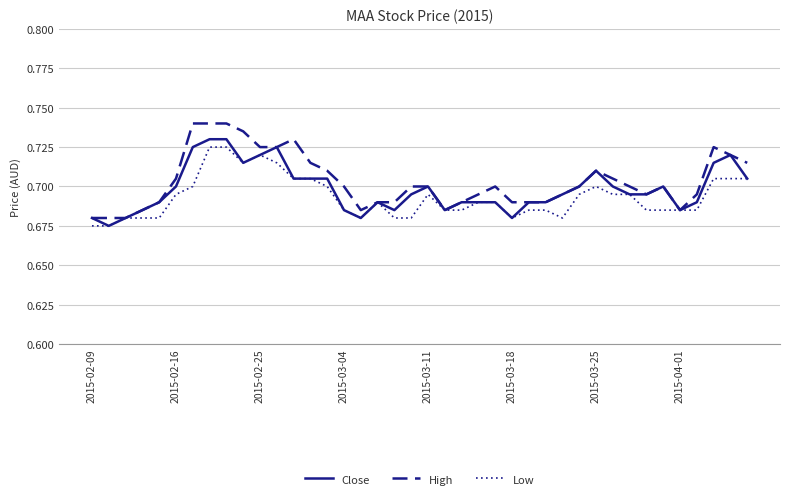

True or false: Close has more than 1 interior local peaks.

True